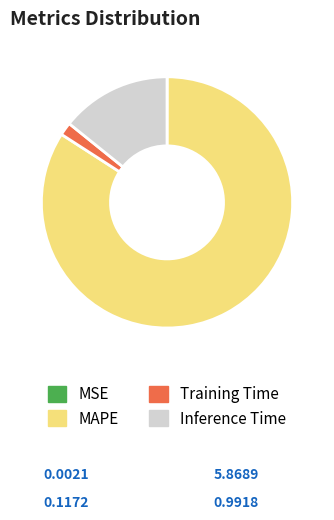

Do MAPE and Training Time together represent more than half of the pie?

Yes